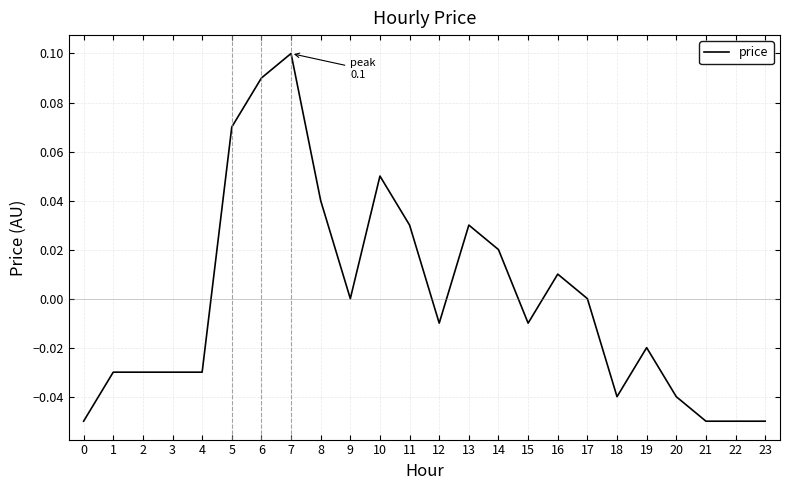

Between 4 and 15, which is larger?

15